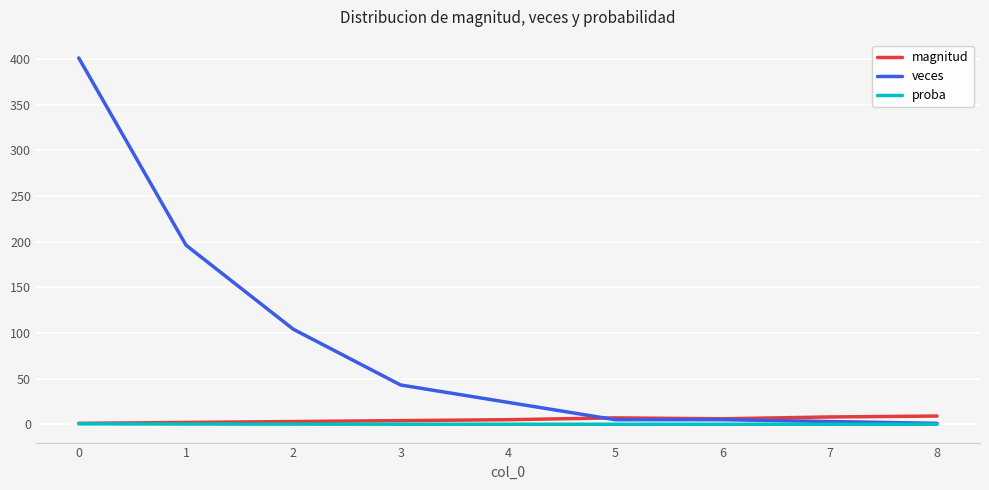

What is the difference between the highest and lowest values at 5?

7.0